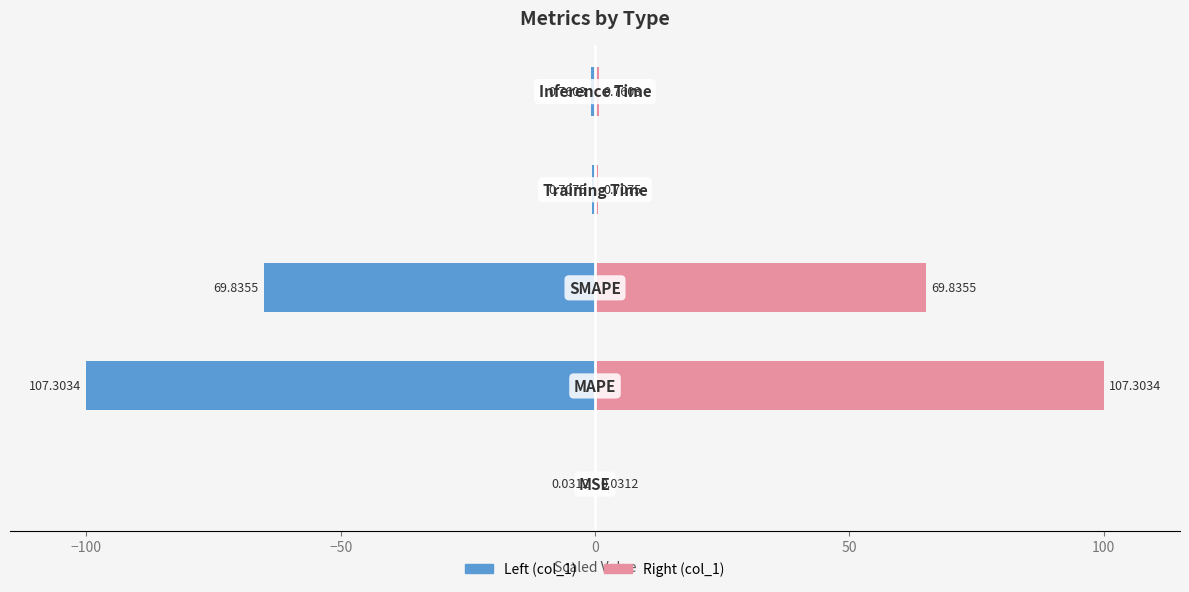

Are the bars horizontal?

Yes